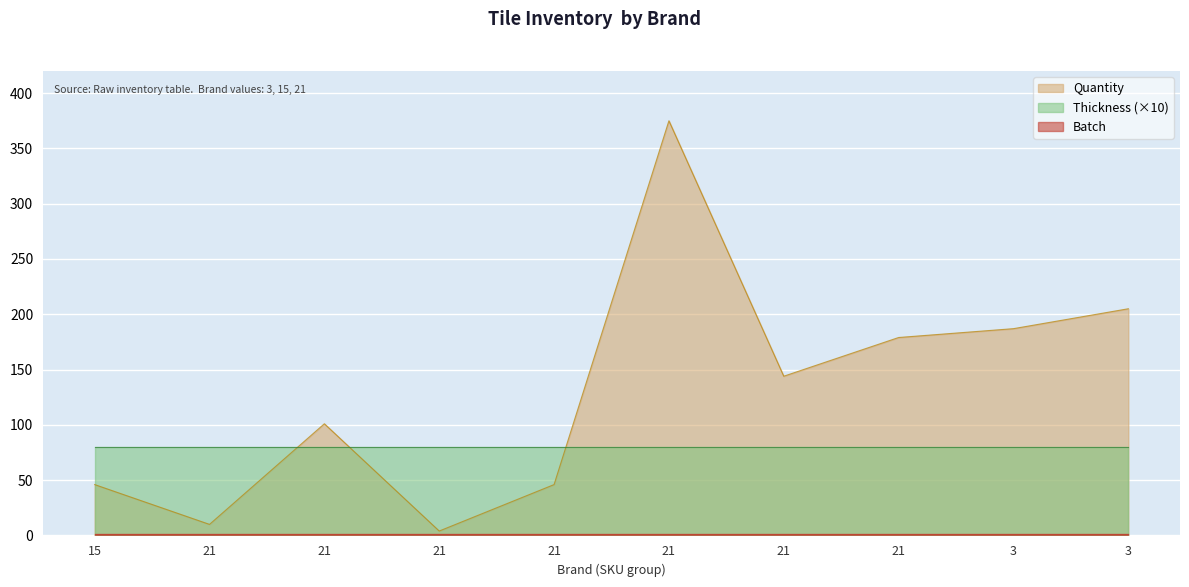

What is the sum of all Quantity values?

1297